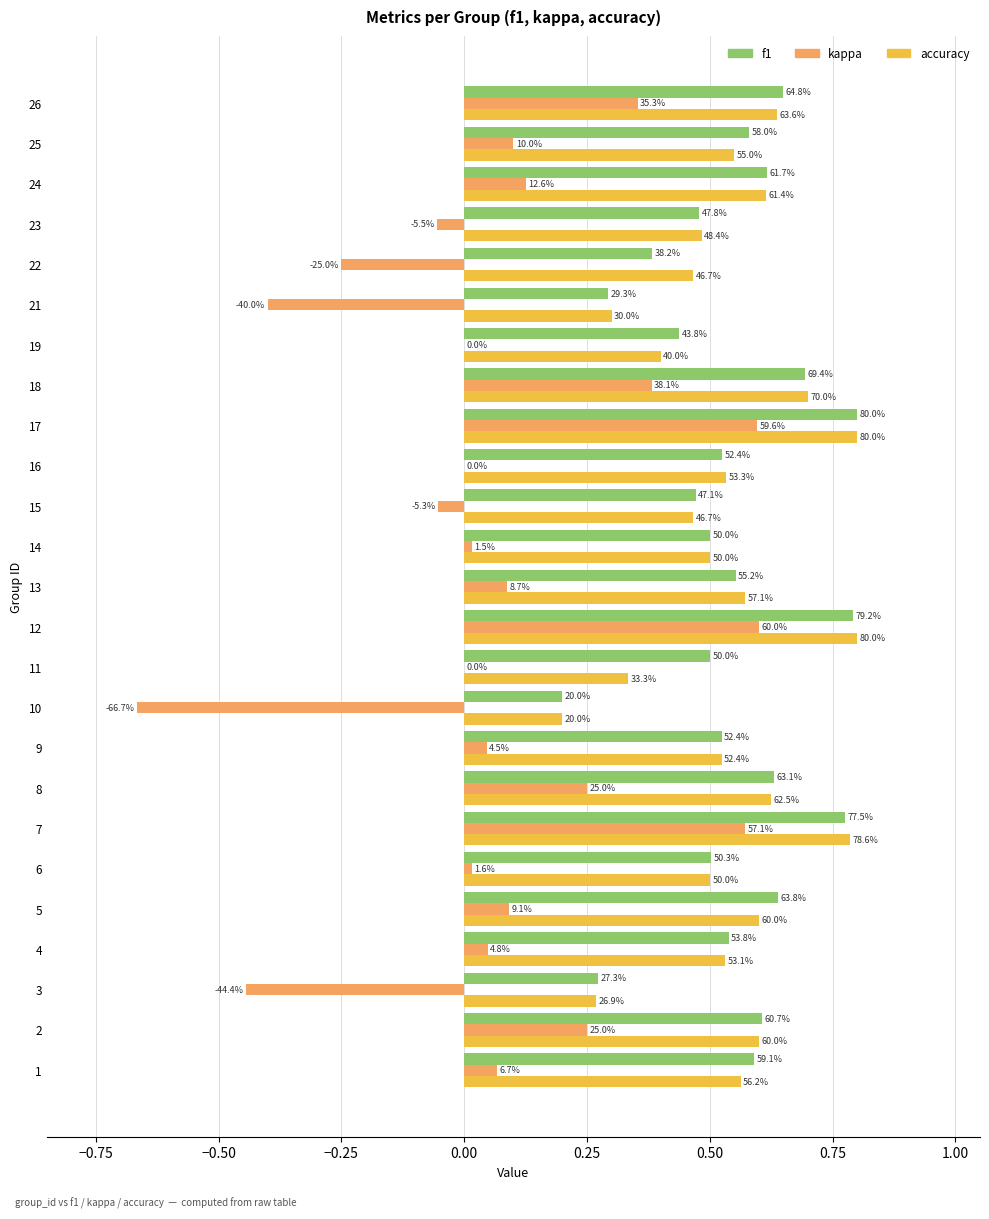

What is the lowest value of the accuracy series?

0.2